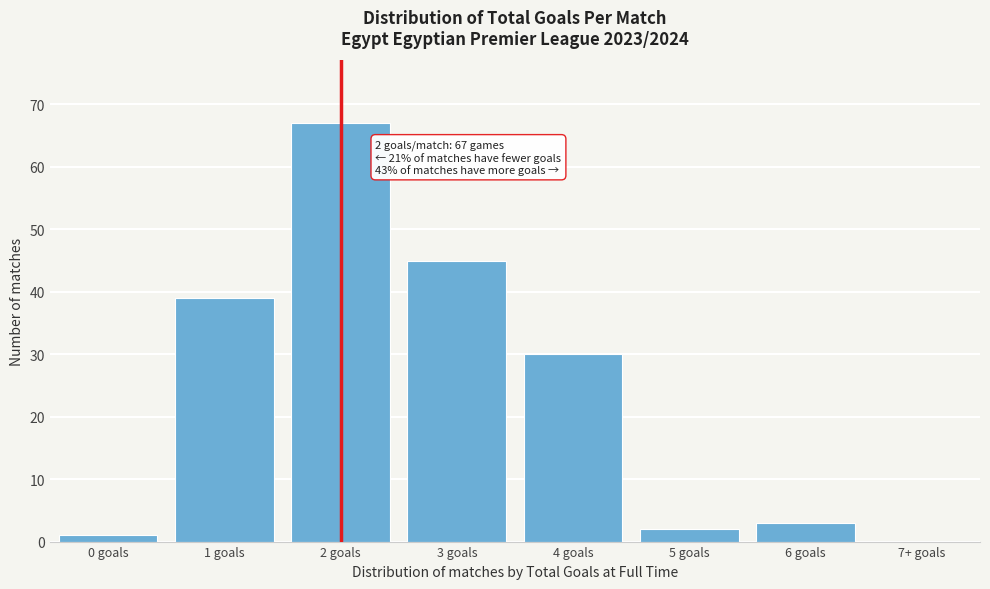

Reading left to right, transcribe all the data shown in this chart.

0 goals=1	1 goals=39	2 goals=67	3 goals=45	4 goals=30	5 goals=2	6 goals=3	7+ goals=0